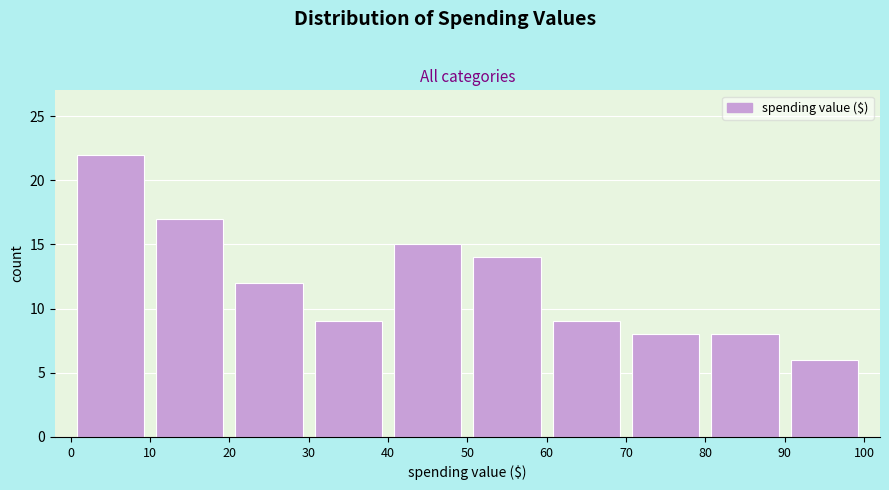

Reading left to right, list every bar in this chart as the range it spans on the x-axis followed by its height. The values are not printed on the chart, so give them approximately, as read against the axis.

0 to 10: 22
10 to 20: 17
20 to 30: 12
30 to 40: 9
40 to 50: 15
50 to 60: 14
60 to 70: 9
70 to 80: 8
80 to 90: 8
90 to 100: 6